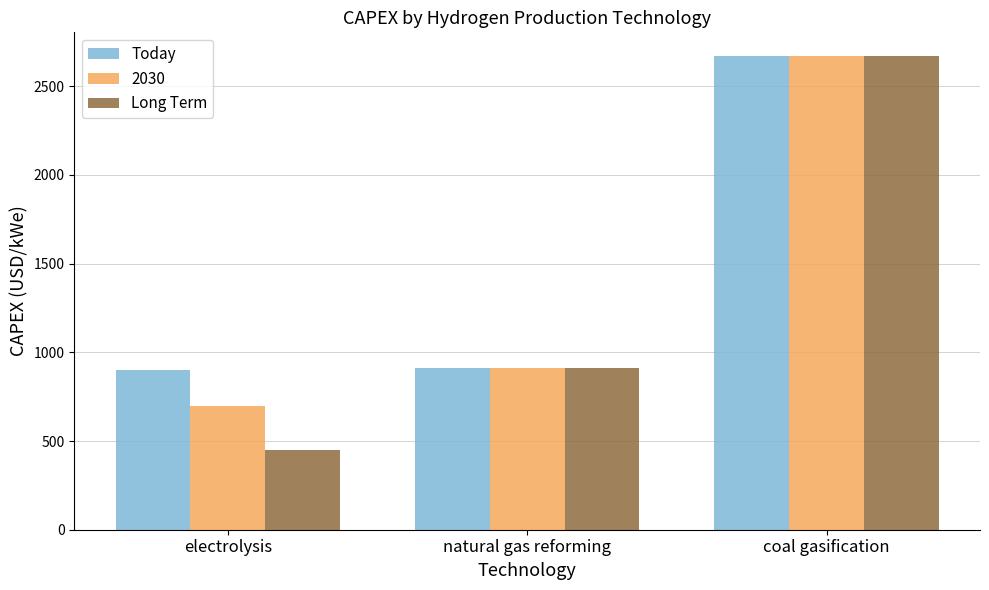

Which series has the largest total across all categories?

Today